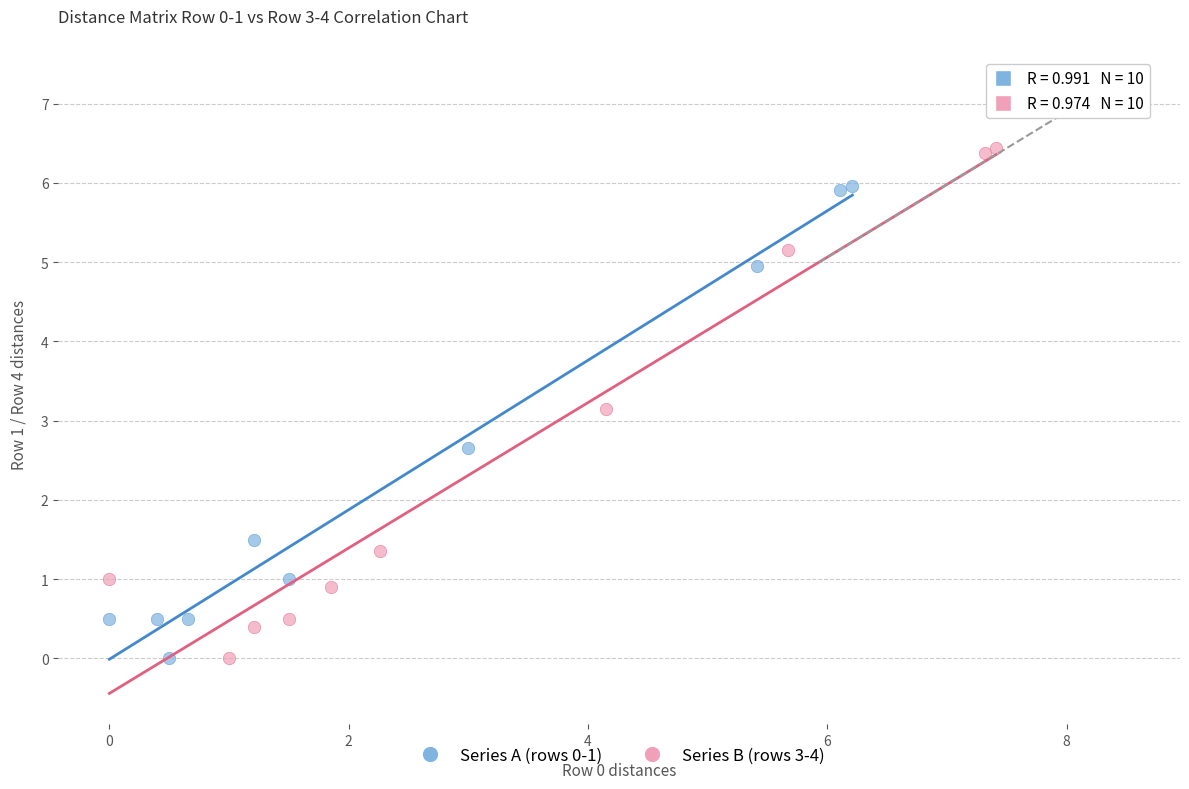

Which series has the widest spread of Y values?

Series B (rows 3-4)